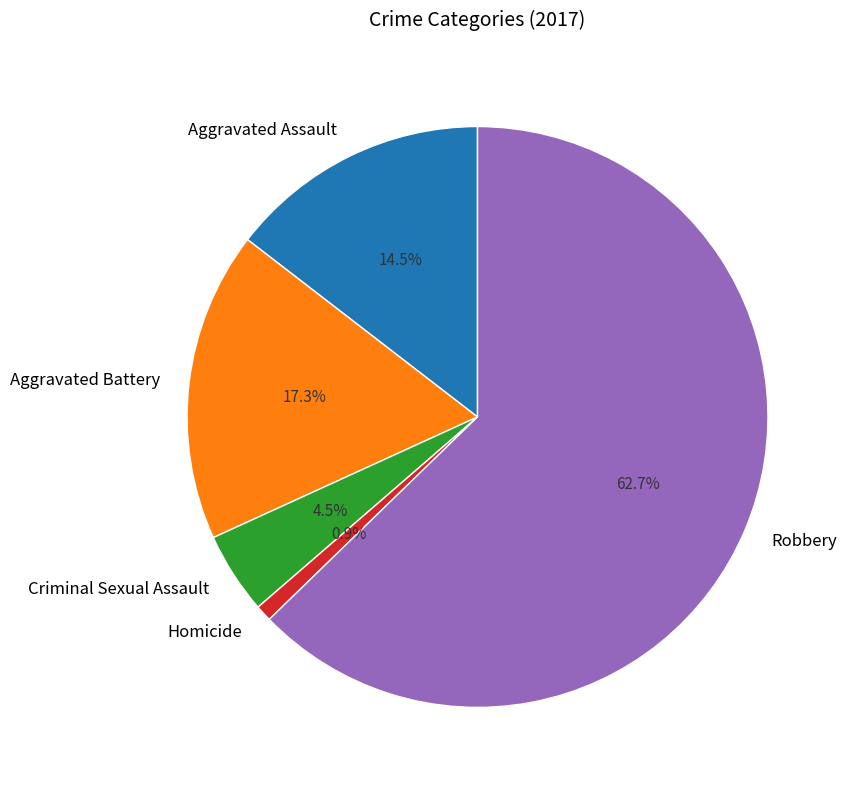

How many segments does this pie chart have?

5